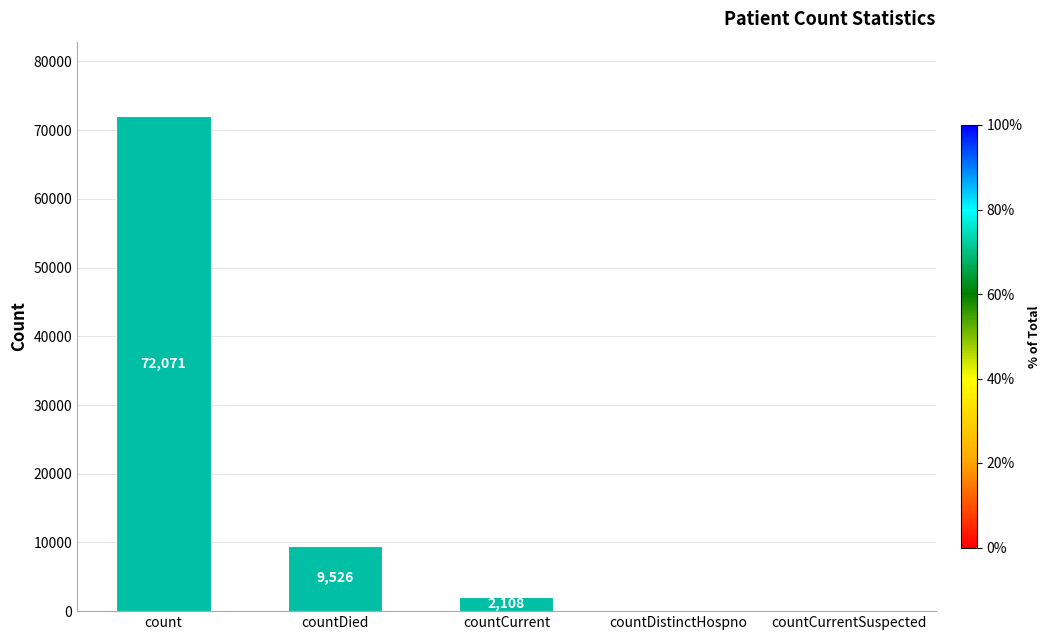

Reading left to right, transcribe all the data shown in this chart.

count=72071	countDied=9526	countCurrent=2108	countDistinctHospno=0	countCurrentSuspected=0